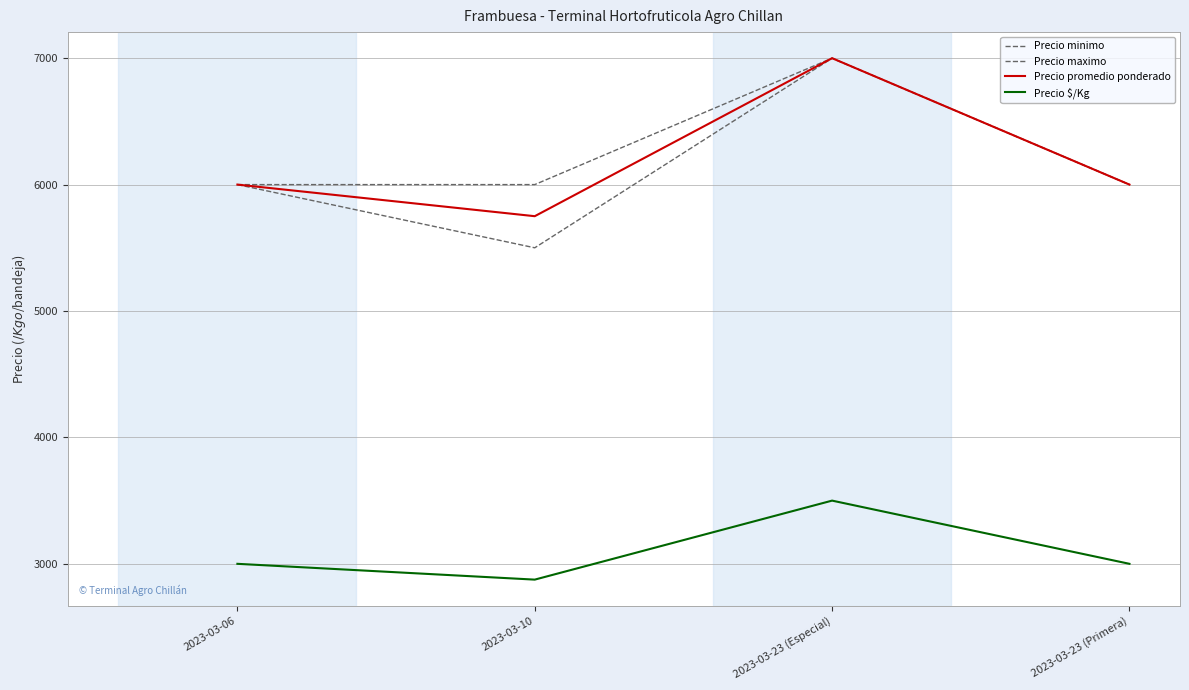

What is the total value across all series at 2023-03-06?

21000